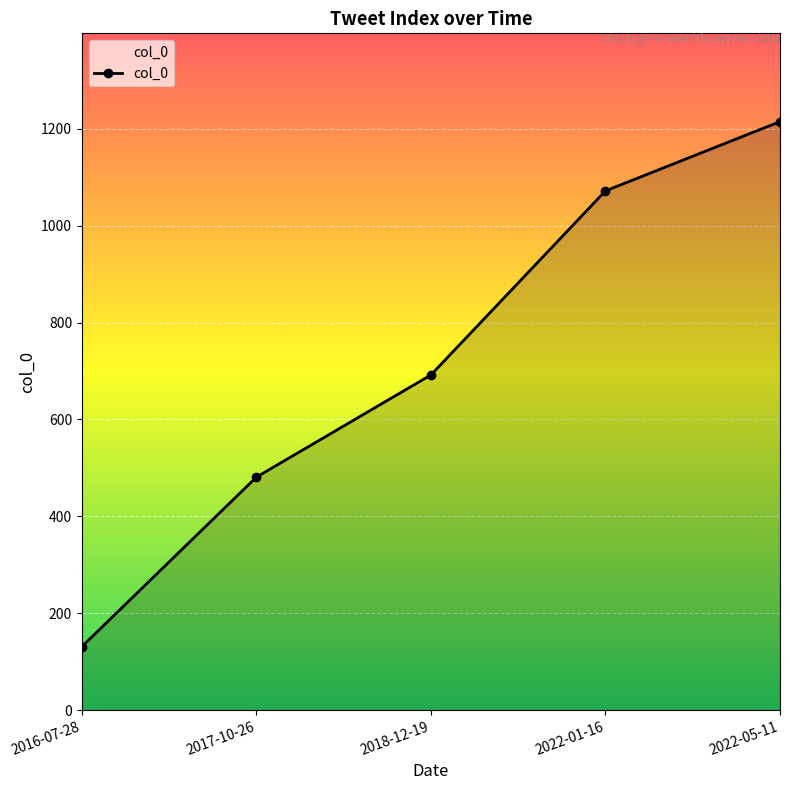

Is it true that the value at 2017-10-26 is 481?

True